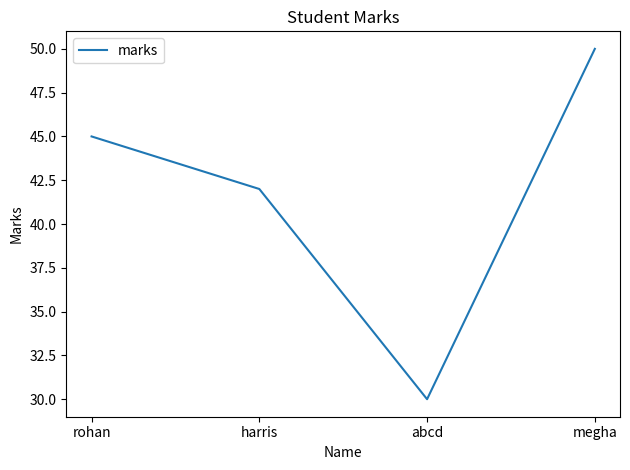

Rank the categories by value from lowest to highest.

abcd, harris, rohan, megha